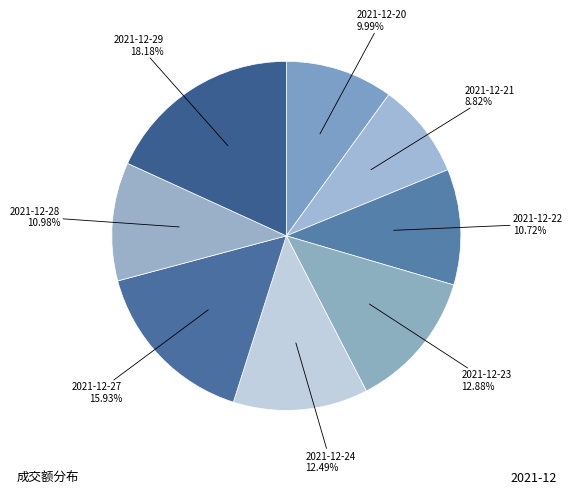

Is it true that 2021-12-24 is 12% of the pie?

True